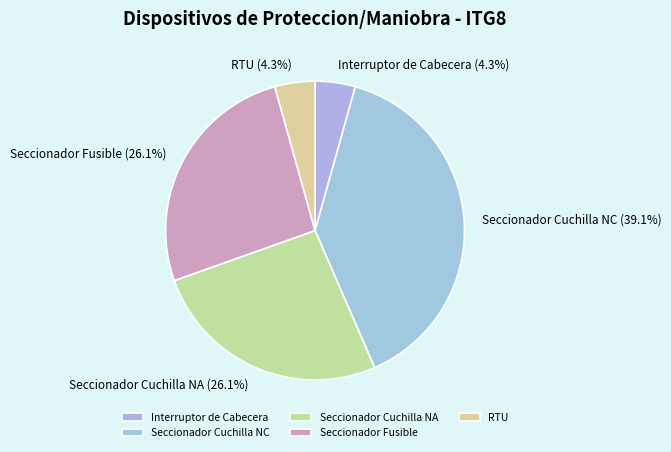

To the nearest percent, what is the combined percentage of Seccionador Cuchilla NA and RTU?

30%